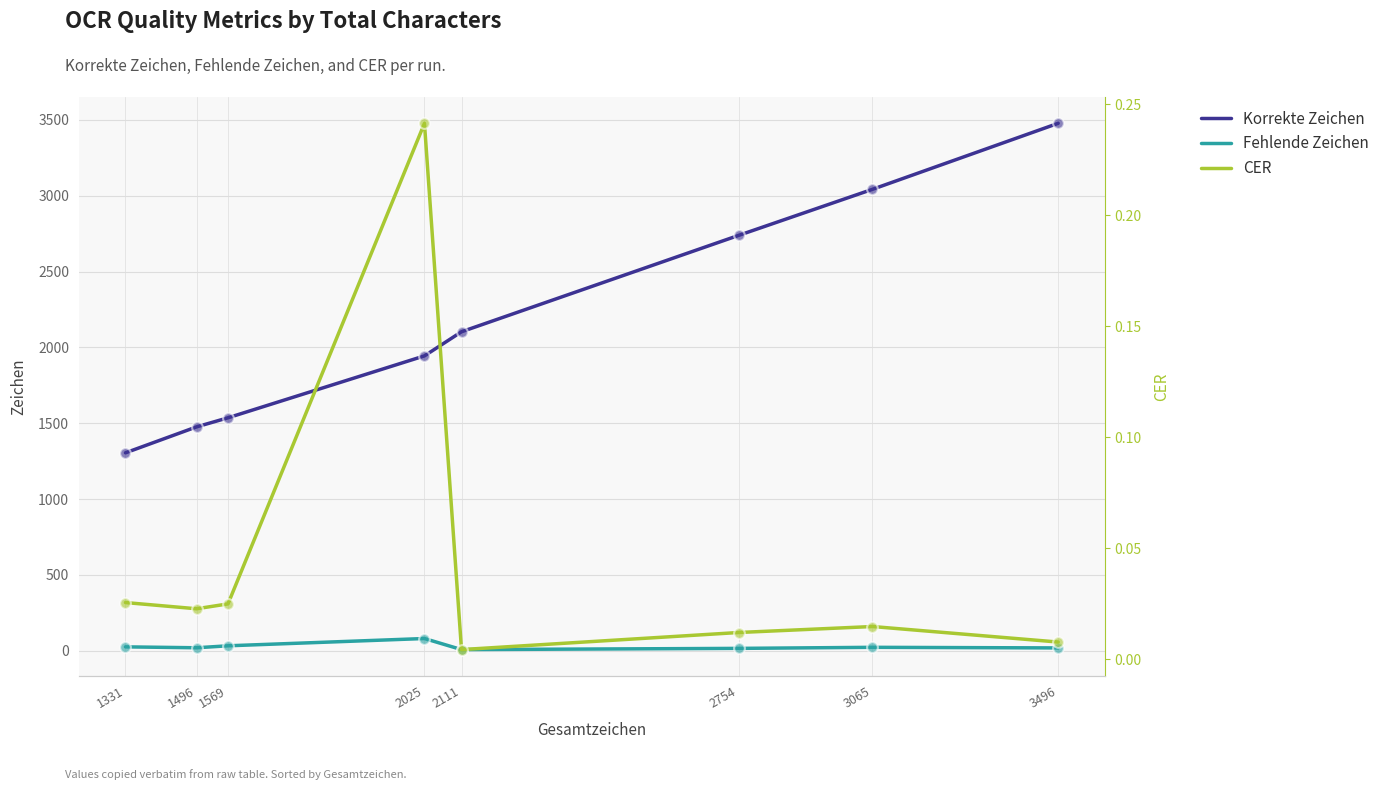

At which category is the sum across all series the highest?

3496